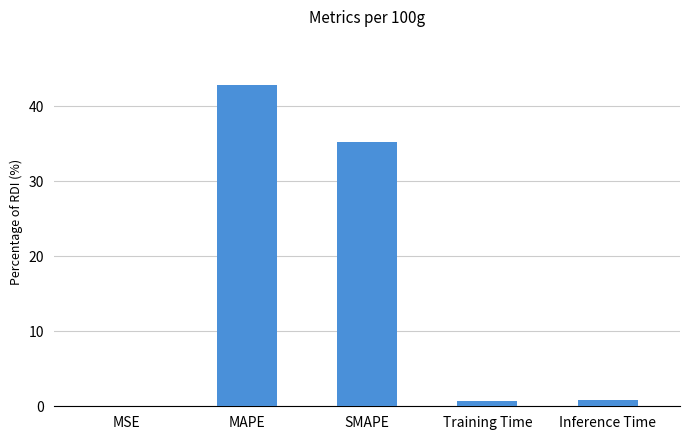

What is the greatest value displayed?

42.9